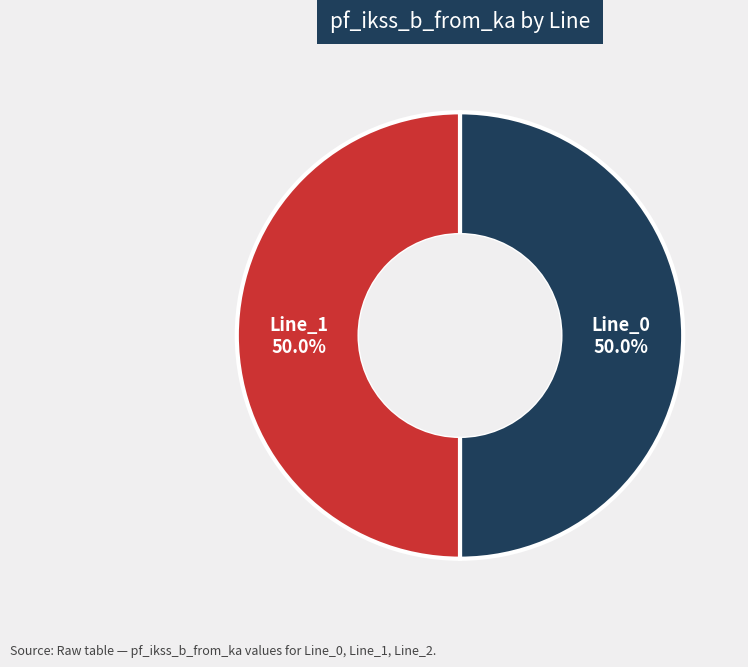

How many segments does this pie chart have?

2